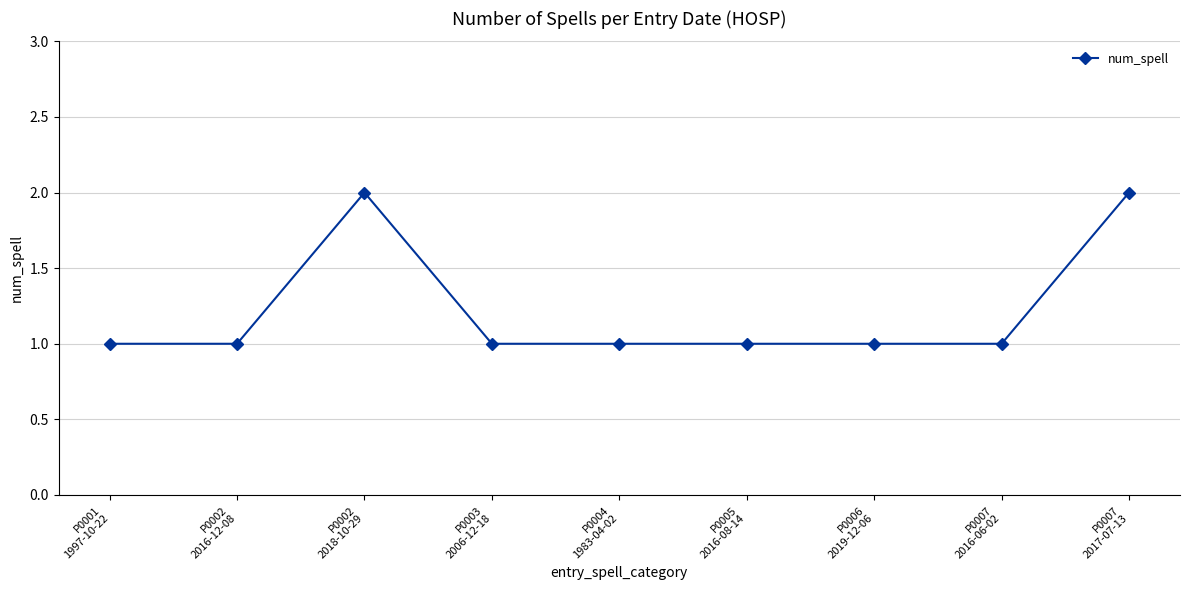

What is the sum of all values?

11